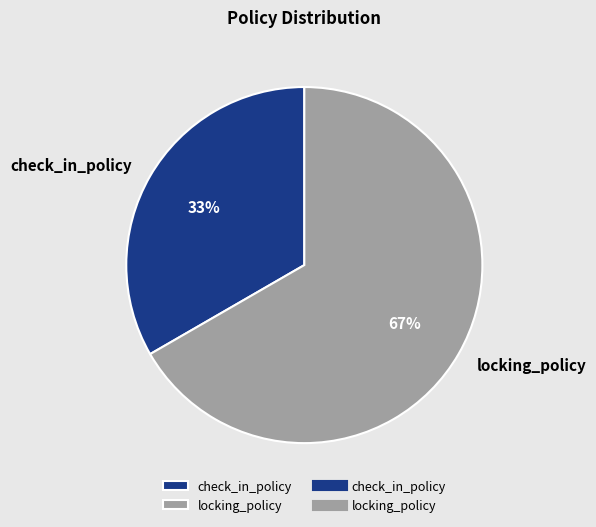

To the nearest percent, what percentage of the pie is check_in_policy?

33%